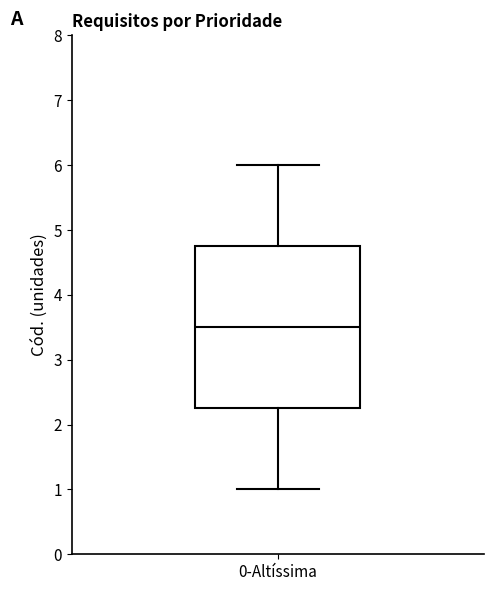

Where is the lower edge of the box for 0-Altíssima on the y-axis? The values are not printed on the chart, so give them approximately, as read against the axis.

2.3